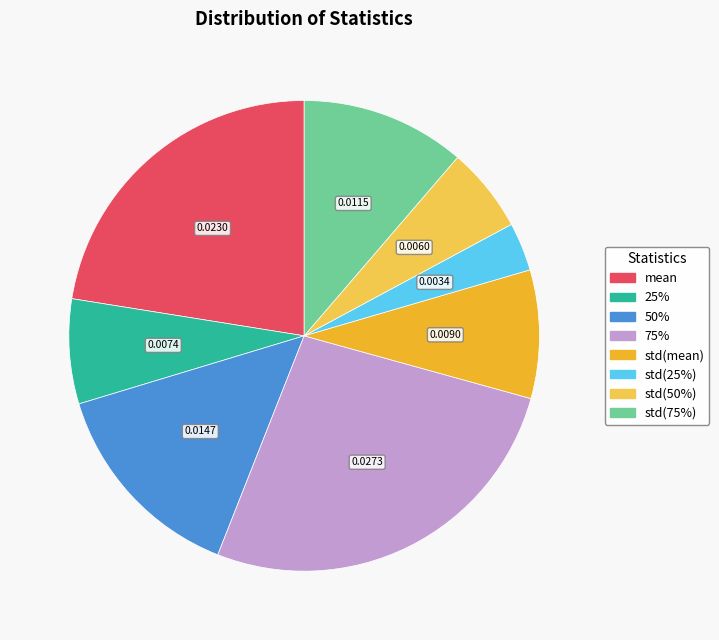

Rank the categories by value from lowest to highest.

std(25%), std(50%), 25%, std(mean), std(75%), 50%, mean, 75%